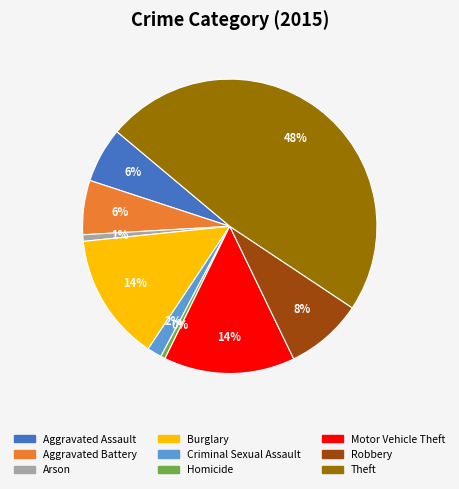

How many segments does this pie chart have?

9